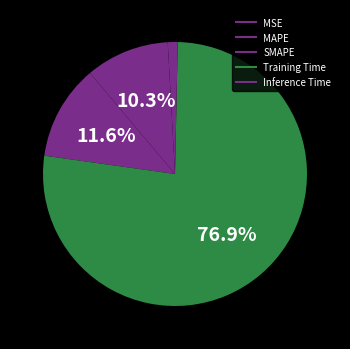

What is the smallest slice in the pie chart?

Inference Time